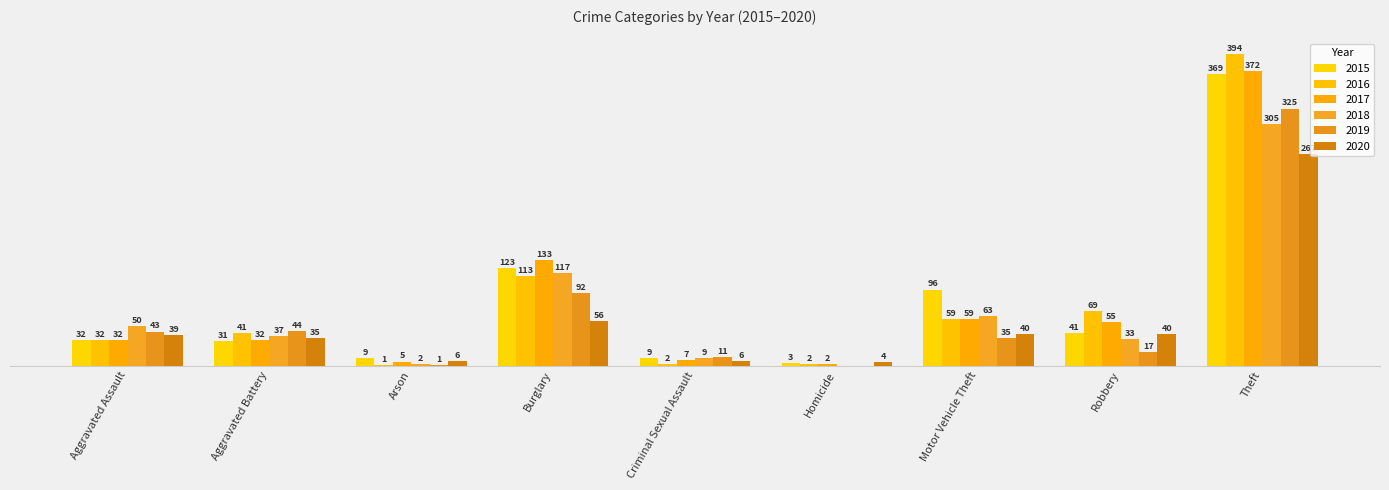

Are the bars horizontal?

No